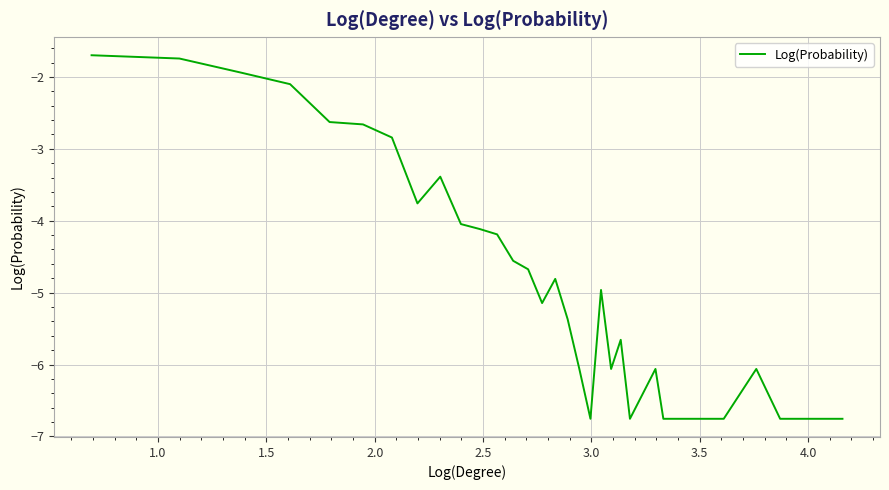

What is the minimum value shown in the chart?

-6.8